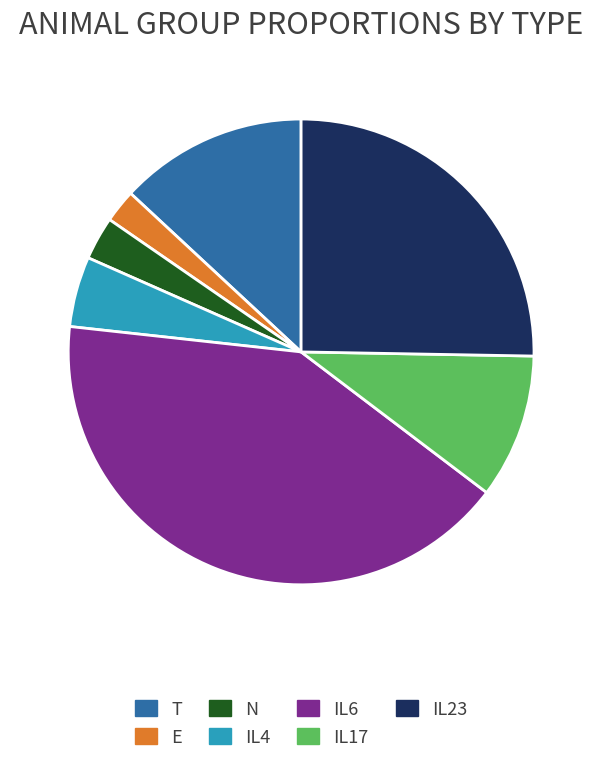

Does IL23 represent more than half of the total?

No